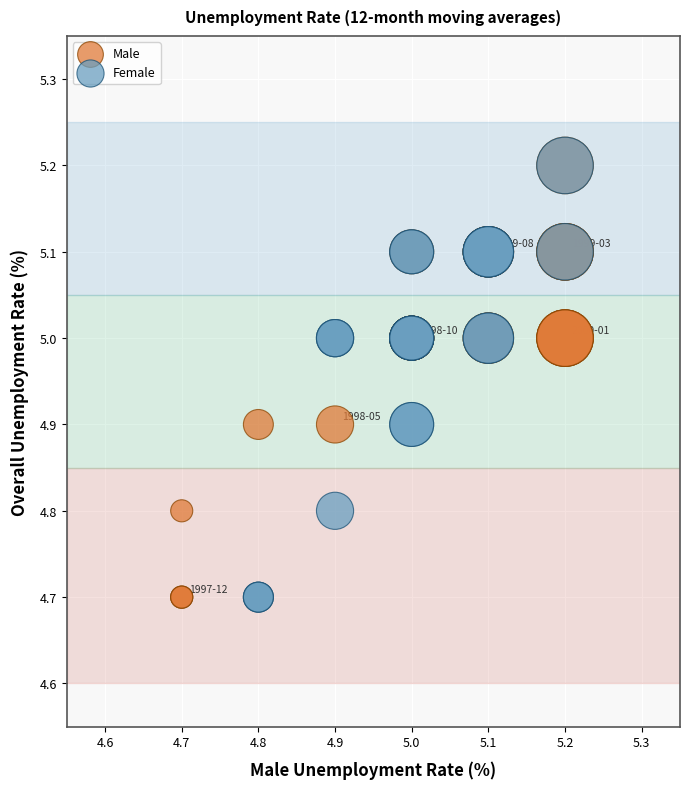

What are all the series names shown in the legend?

Male, Female